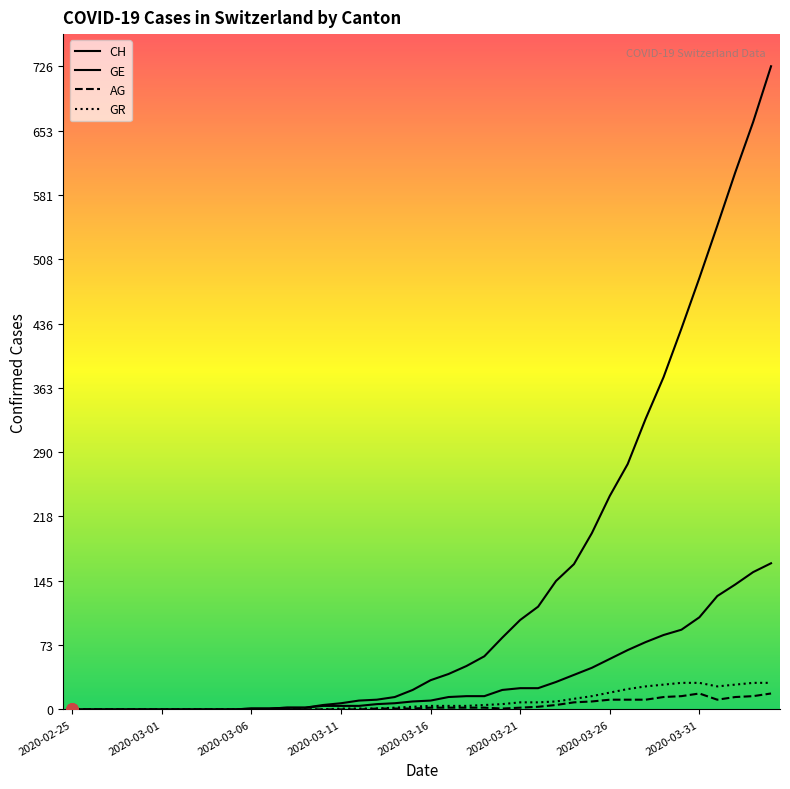

What is the highest value of the CH series?

726